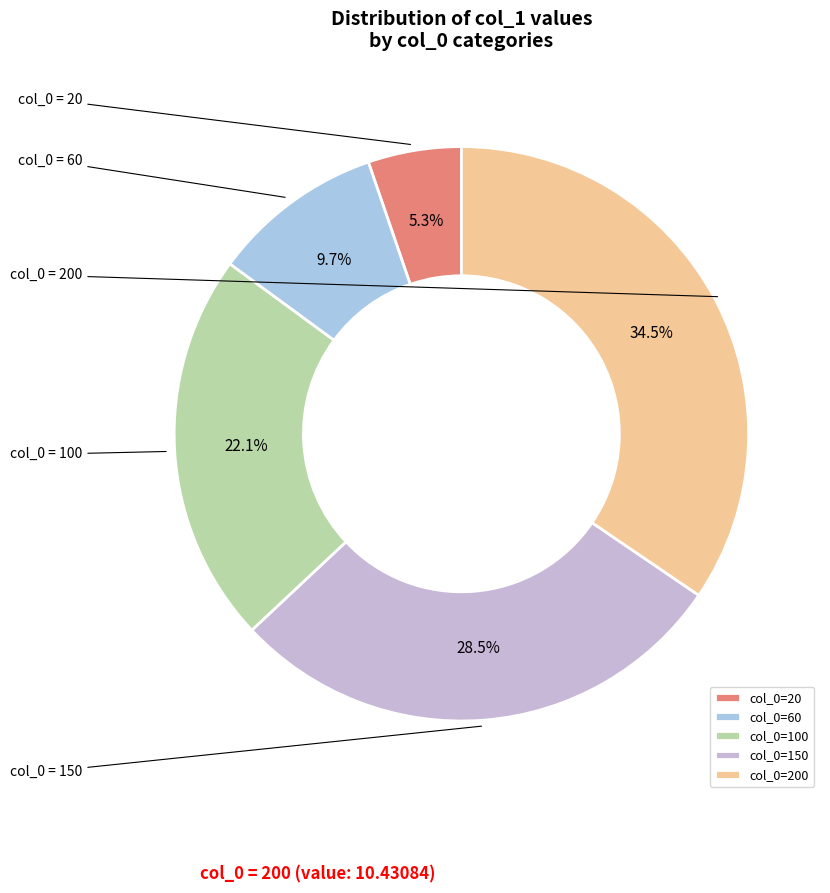

How many segments does this pie chart have?

5